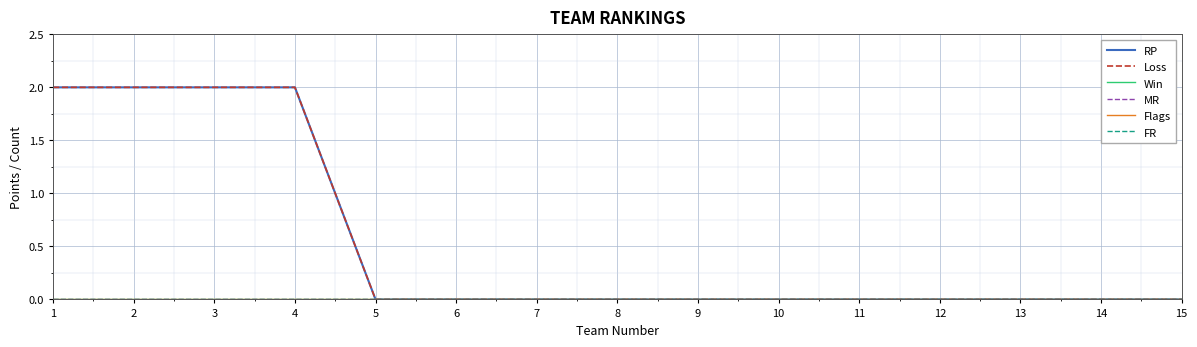

Does the chart have visible grid lines?

Yes